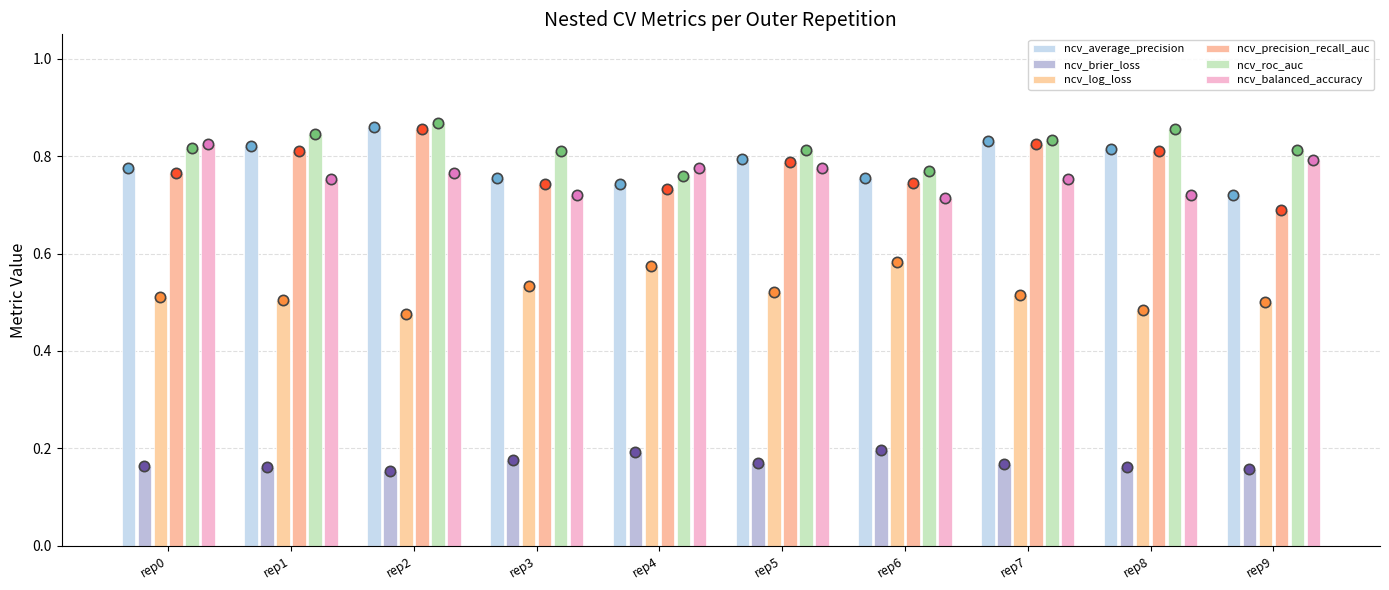

Which series contains the highest Y value?

ncv_roc_auc